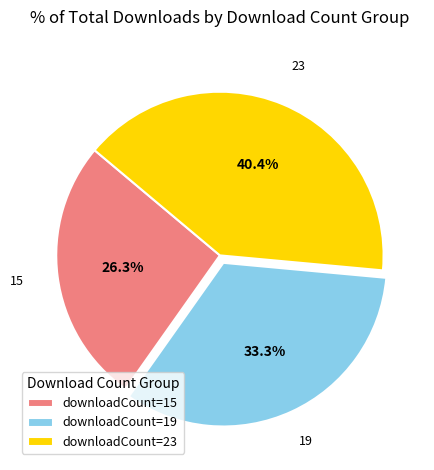

What is the ratio of the value at downloadCount=23 to the value at downloadCount=19?

1.2